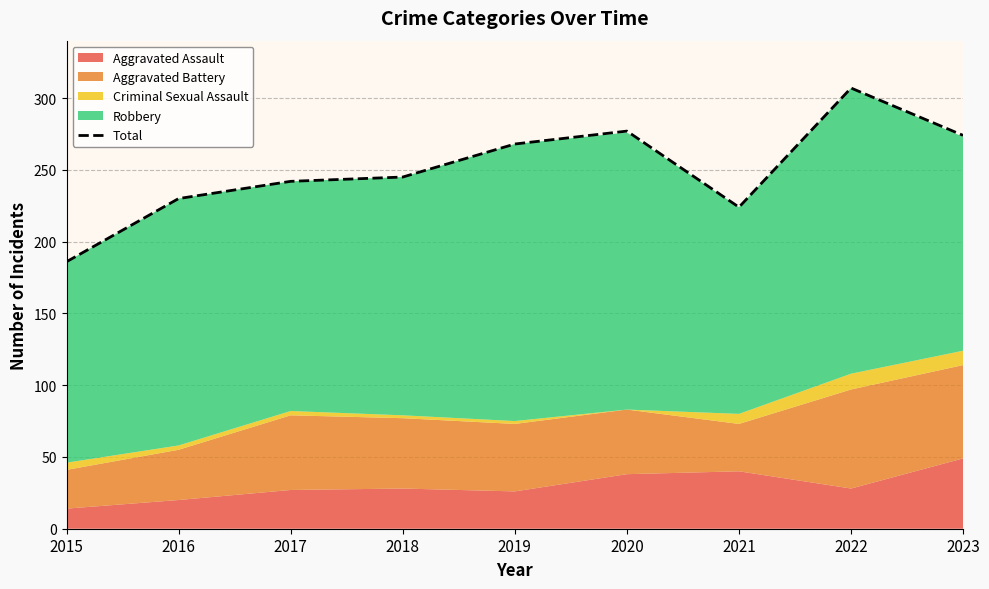

How many points are lower than both their immediate neighbors (excluding endpoints)?

1